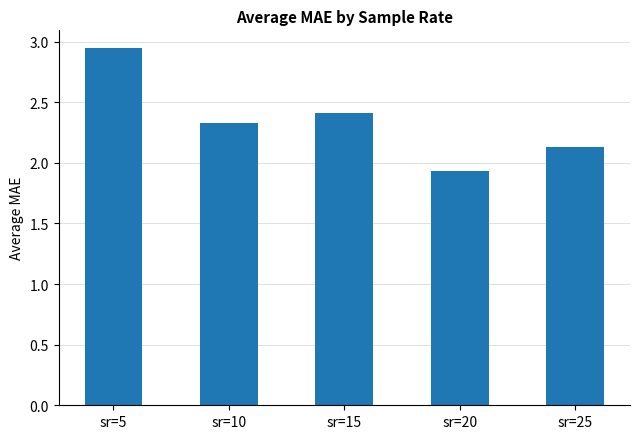

At which label does the data first exceed 2?

sr=5